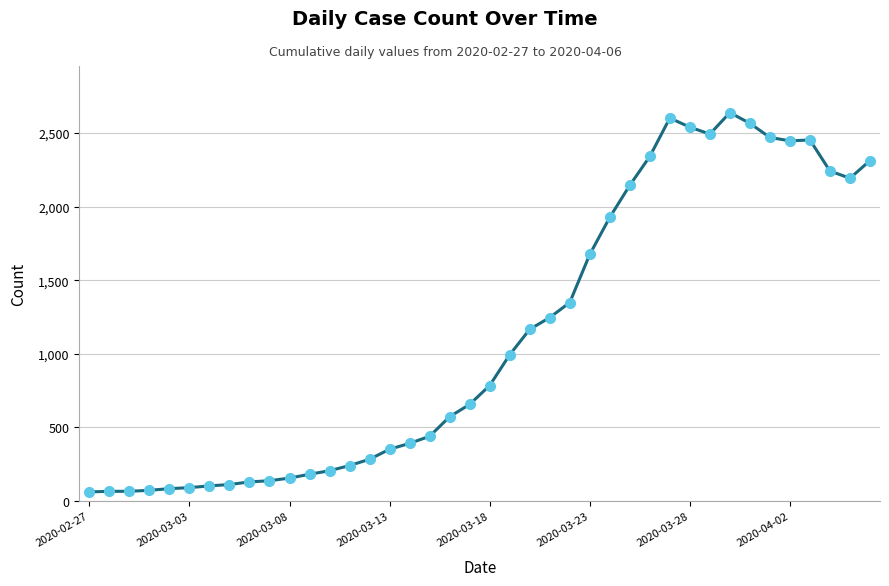

What is the maximum value shown in the chart?

2639